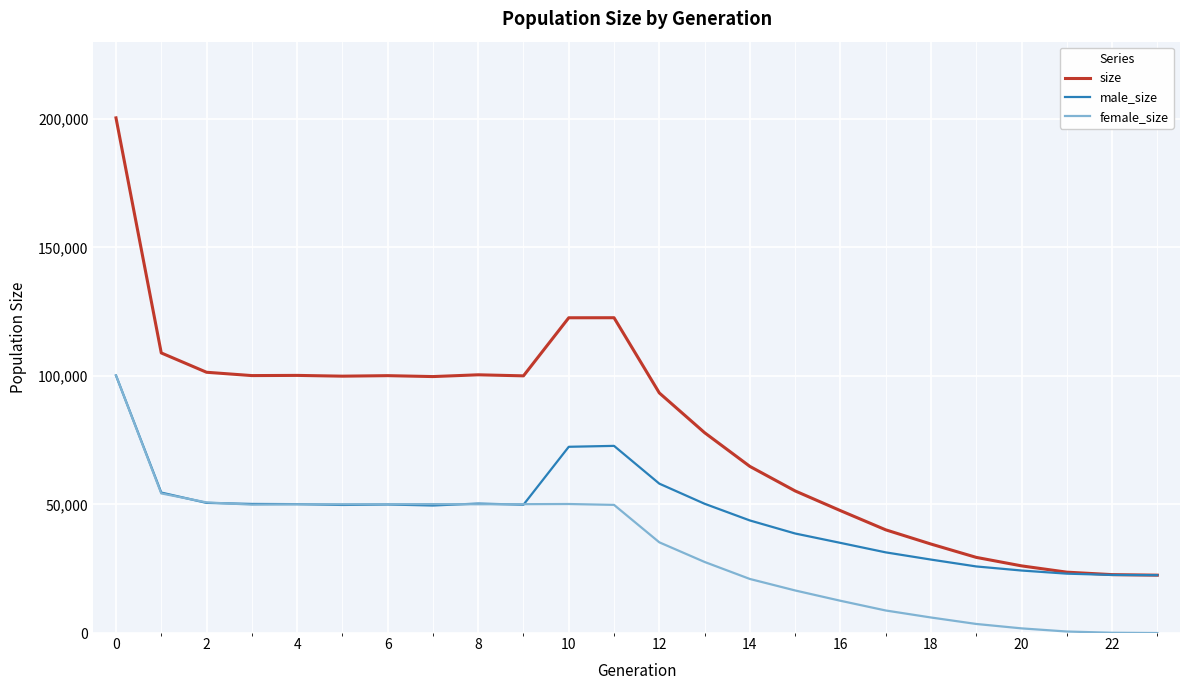

What are all the series names shown in the legend?

size, male_size, female_size